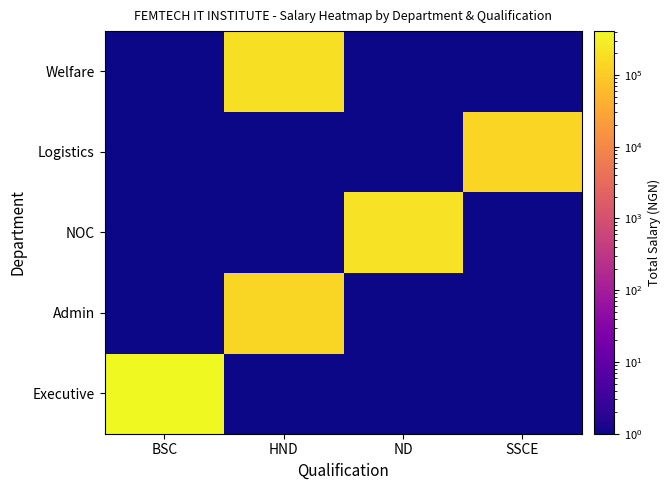

What is the total value across all series at BSC?

407500.0